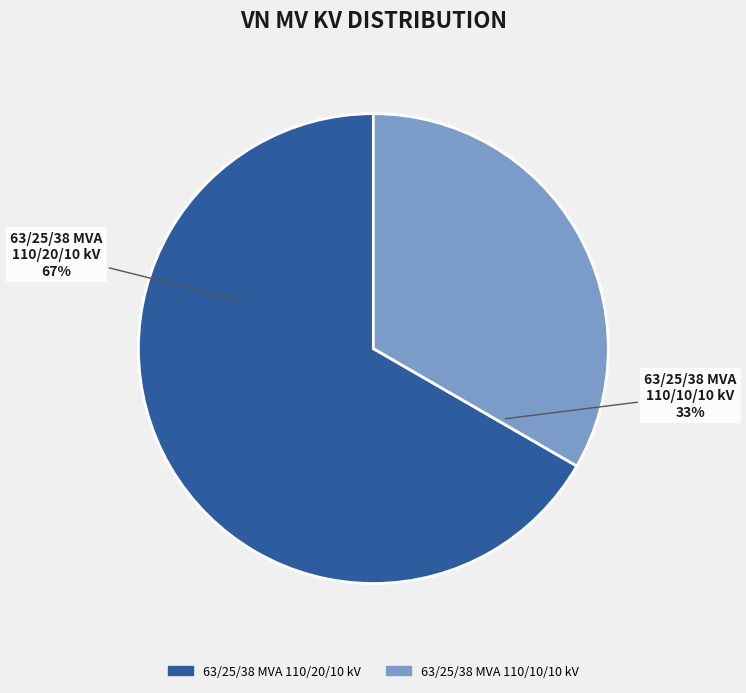

Is the sum of 63/25/38 MVA 110/20/10 kV and 63/25/38 MVA 110/10/10 kV greater than half?

Yes